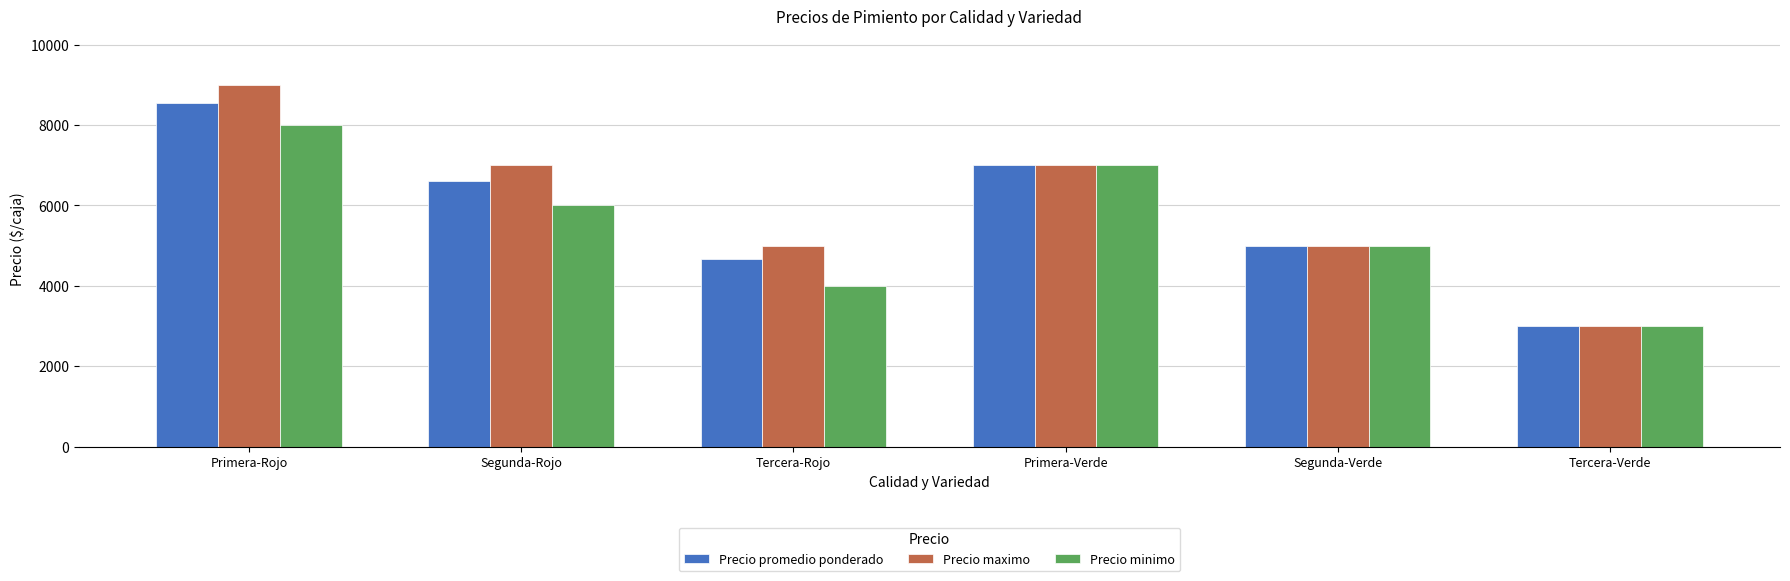

What is the difference between the maximum and minimum values in the Precio minimo series?

5000